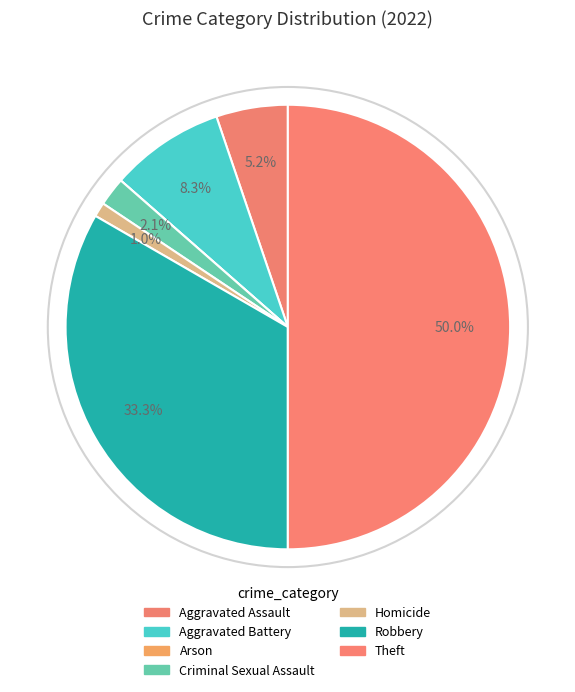

To the nearest percent, what percentage of the pie is Aggravated Assault?

5%